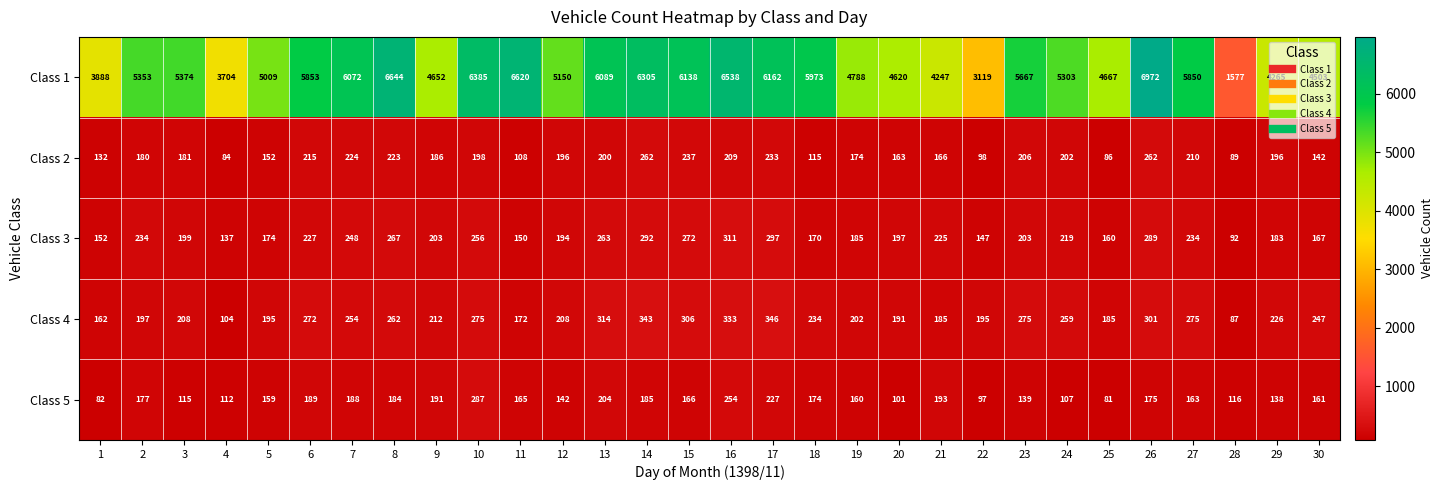

Which series changed the most between 16 and 26?

Class 1